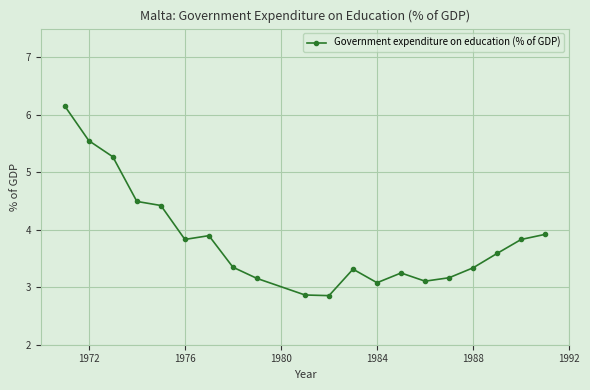

How many data points does each series have?

20